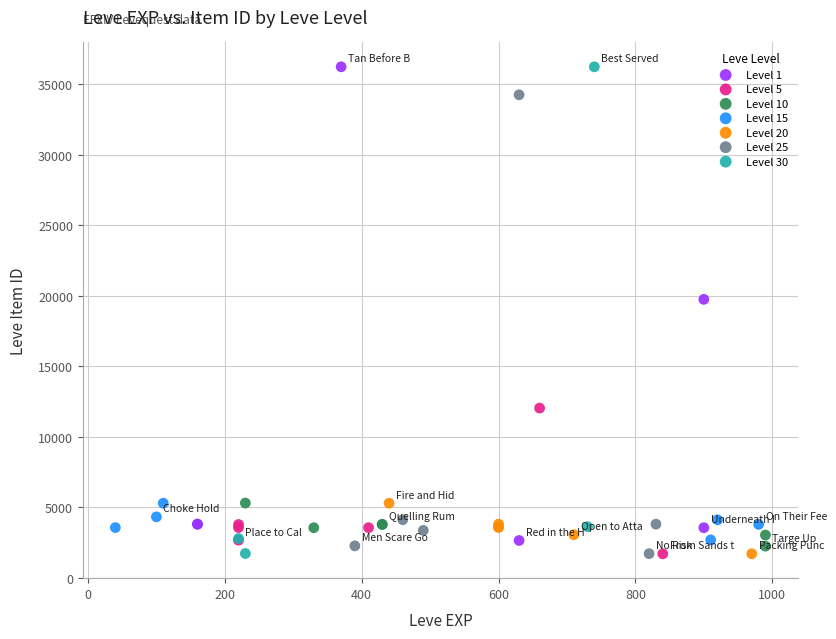

Which series has the largest Y range (max minus min)?

Level 30